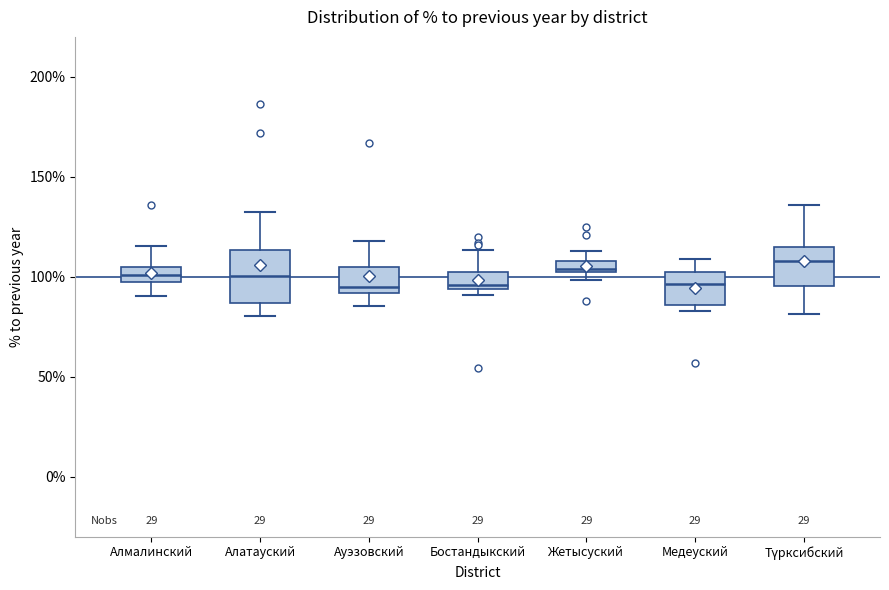

Which box is the tallest, from its lower edge to its upper edge?

Алатауский